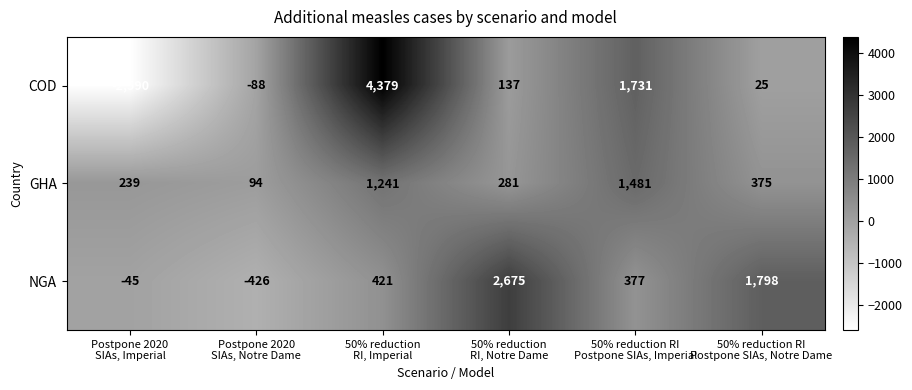

How many values in the NGA series are below 421?

3